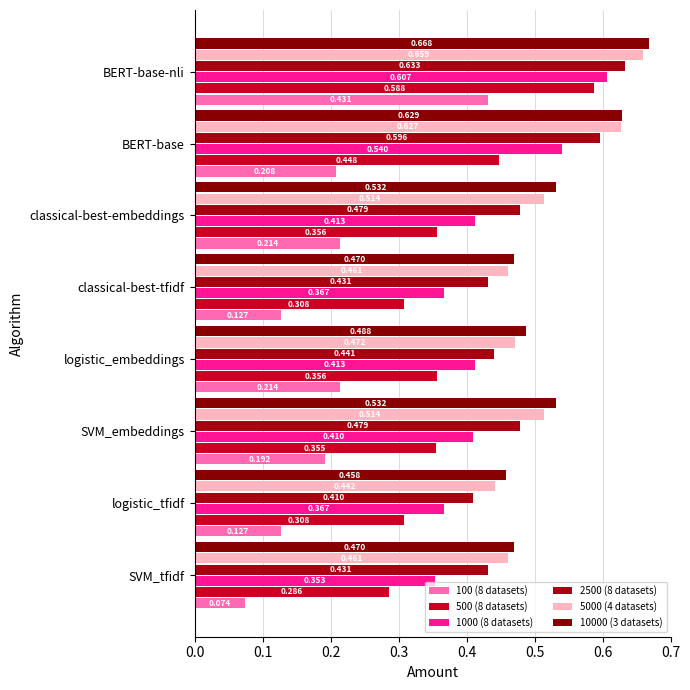

How many data points does each series have?

8